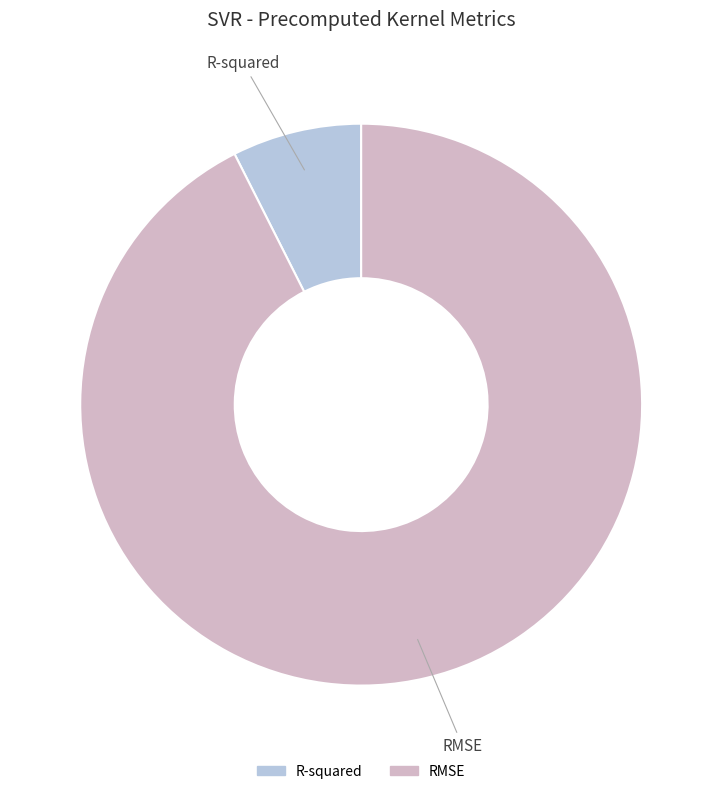

Which category has the smallest portion of the pie?

R-squared